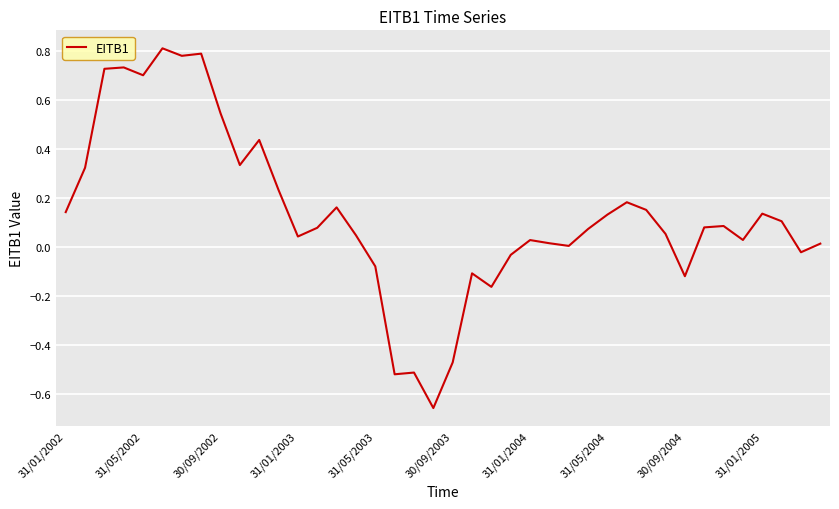

Is it true that the value at 31/05/2003 is -0.0?

False